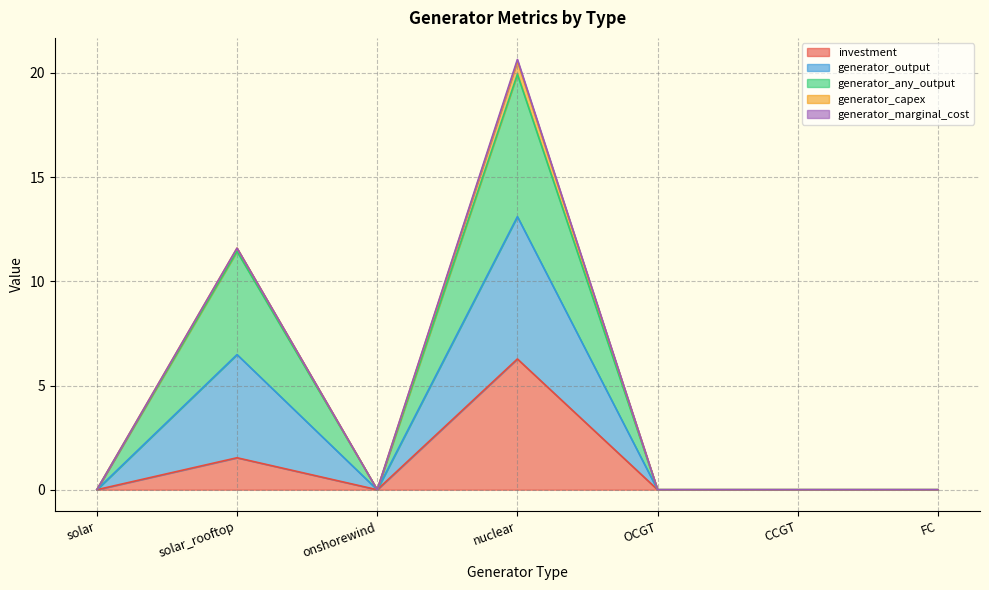

Between onshorewind and OCGT, which series saw the biggest shift?

investment